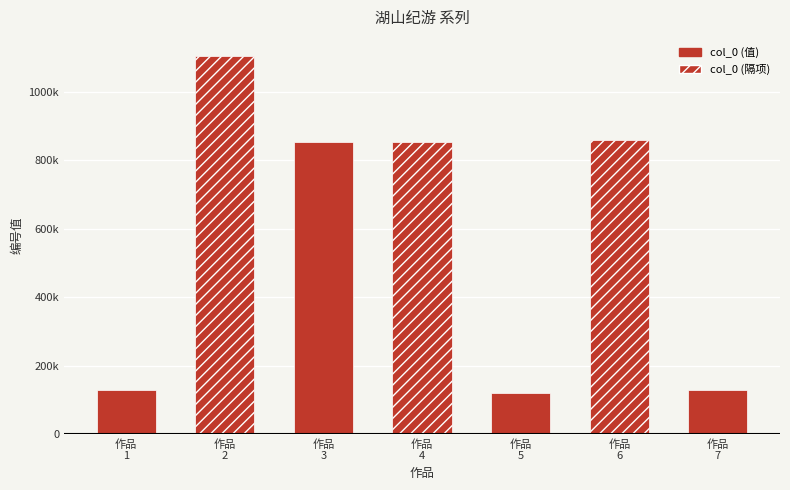

What is the ratio of the value at 作品
2 to the value at 作品
5?

9.1